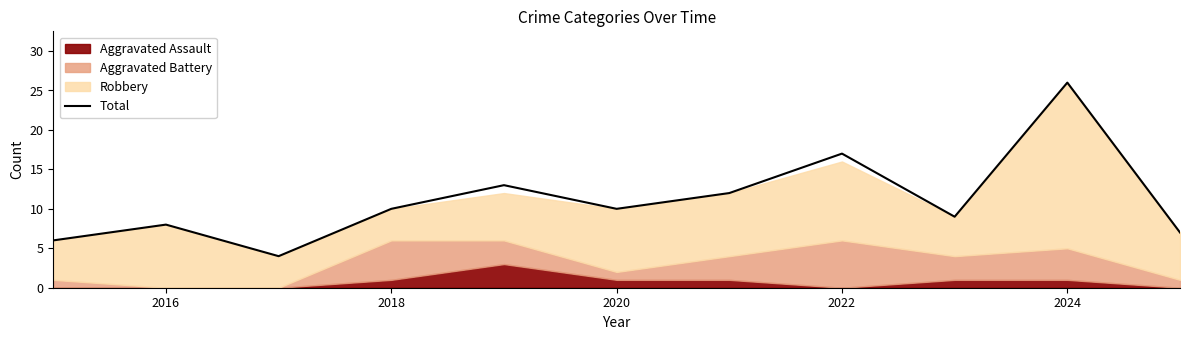

Is it true that Total equals 18 at 2024?

False